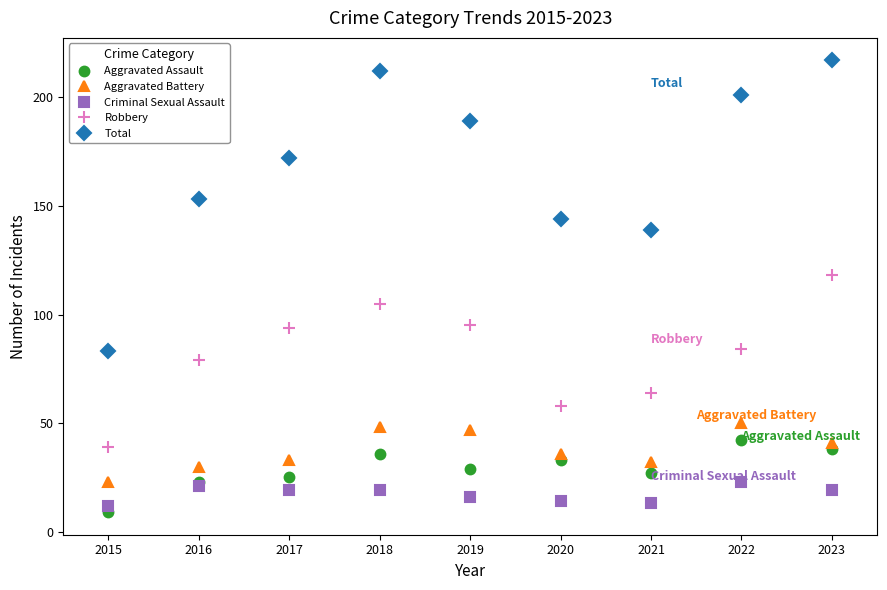

What are all the series names shown in the legend?

Aggravated Assault, Aggravated Battery, Criminal Sexual Assault, Robbery, Total